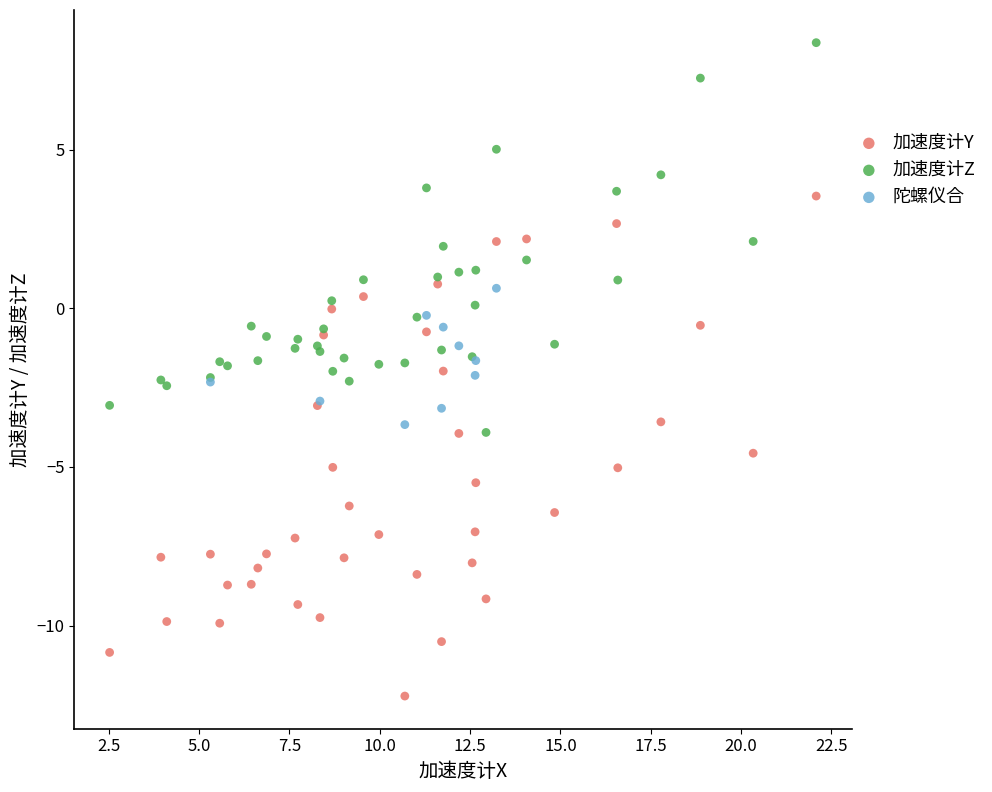

Which series reaches the minimum Y coordinate?

加速度计Y